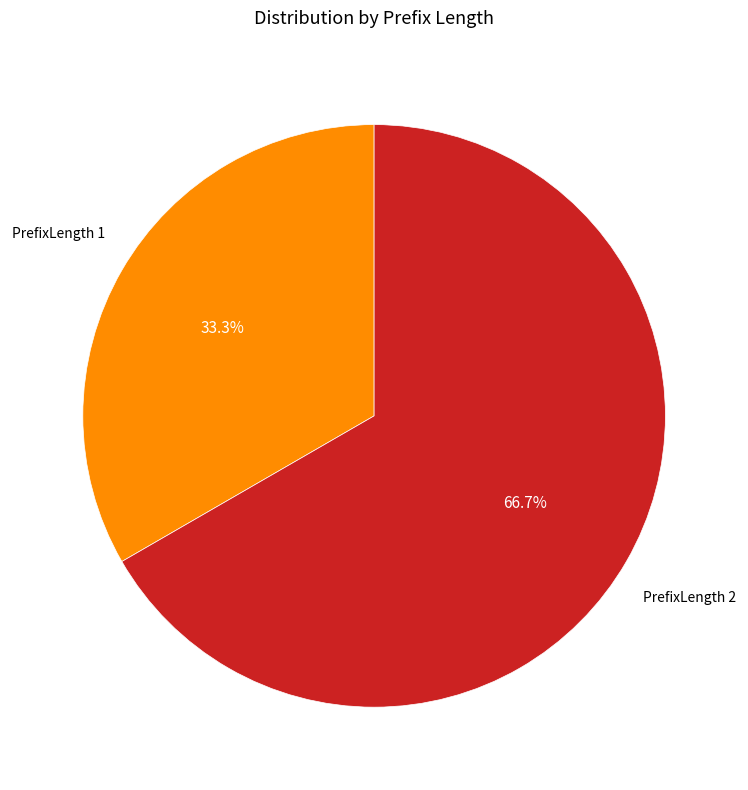

Does any single category account for the majority?

Yes